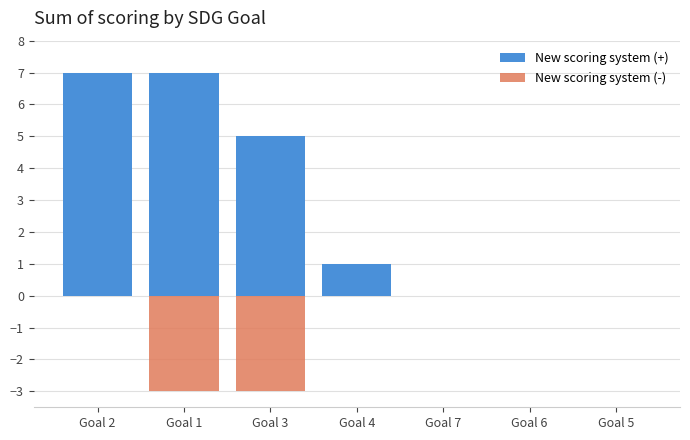

The New scoring system (-) series shows -1 at Goal 1. True or false?

False